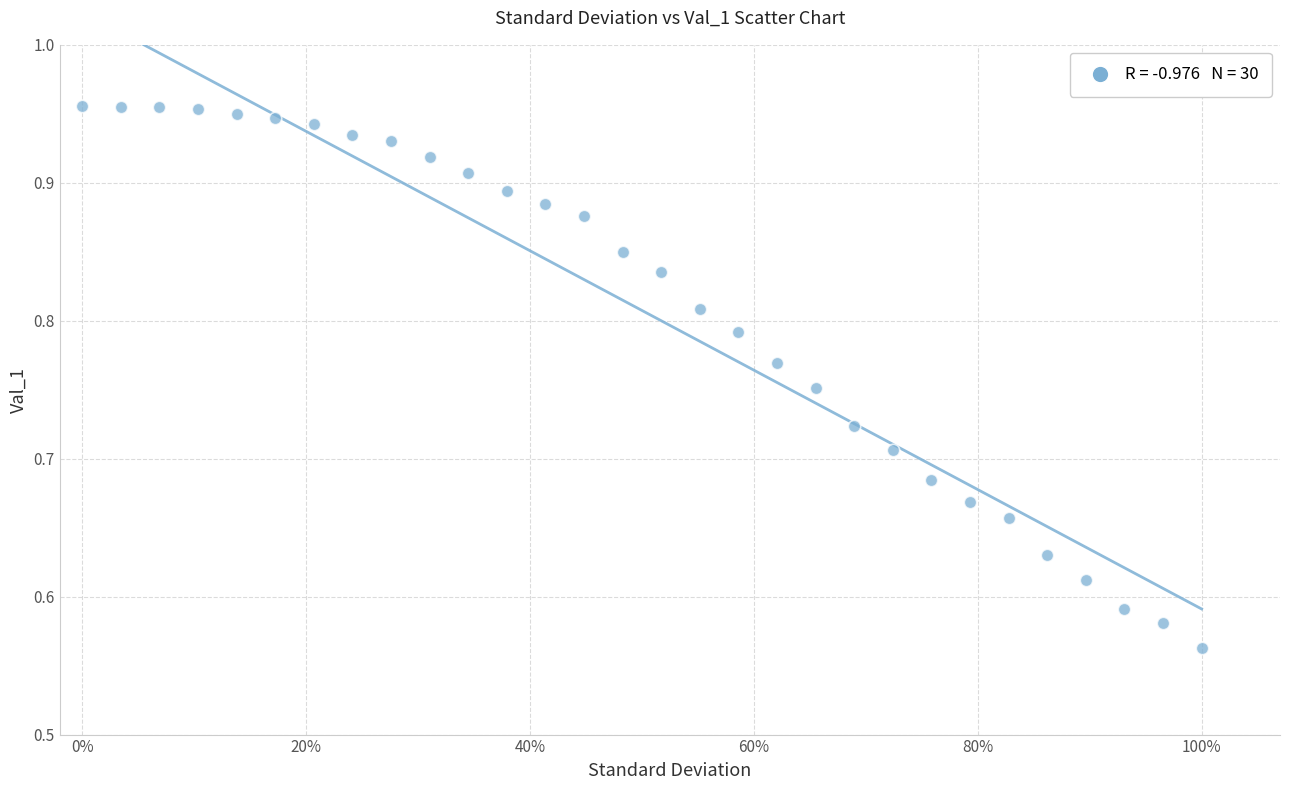

What is the range of Y values (max minus min)?

0.4